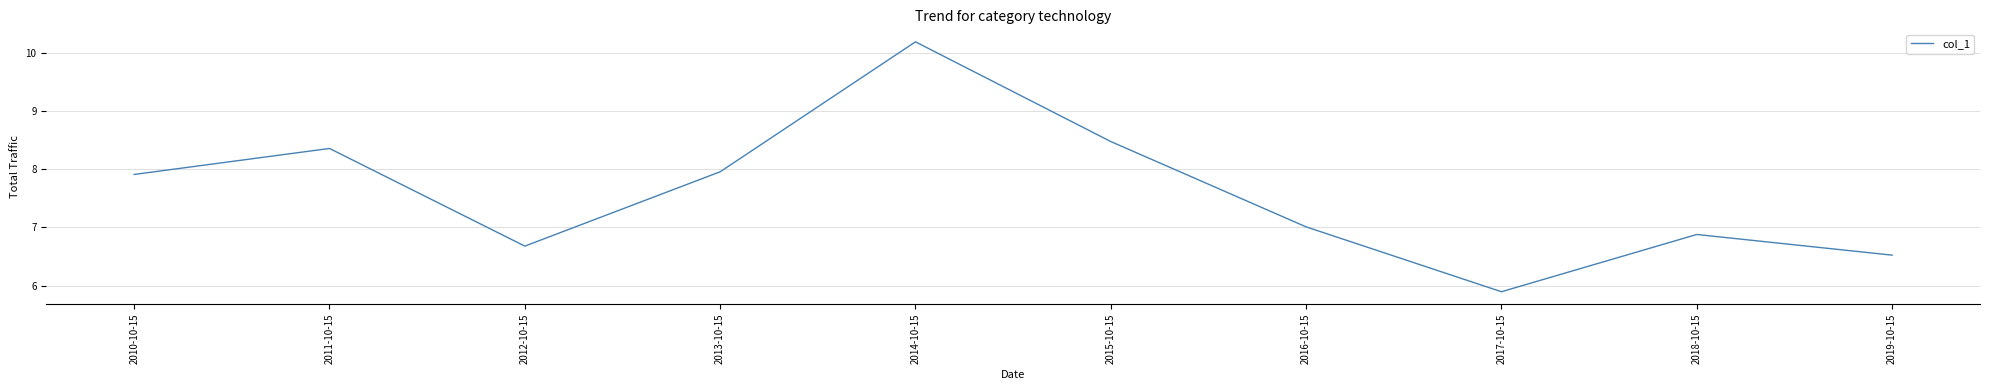

What value does the data have at 2013-10-15?

8.0